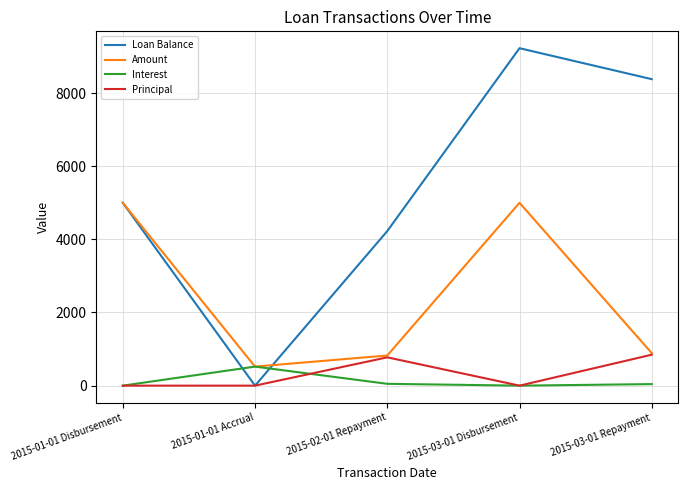

Which series has the largest total across all categories?

Loan Balance